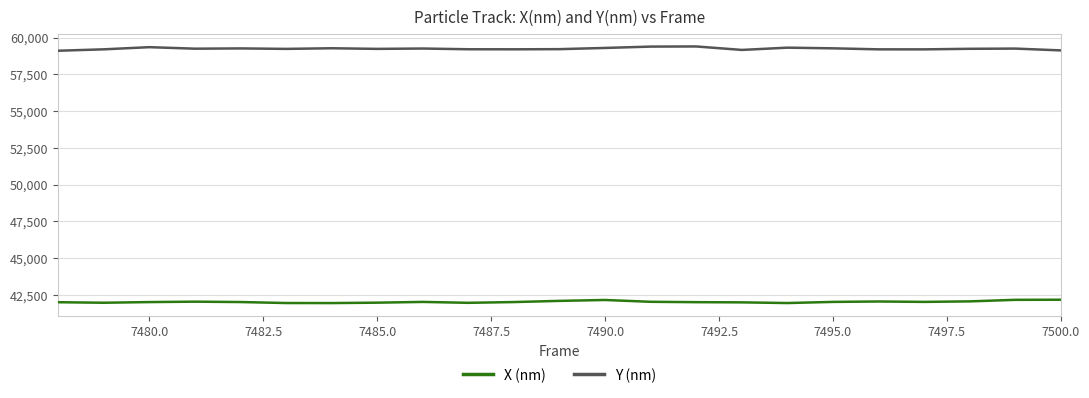

What is the lowest value of the Y (nm) series?

59107.4